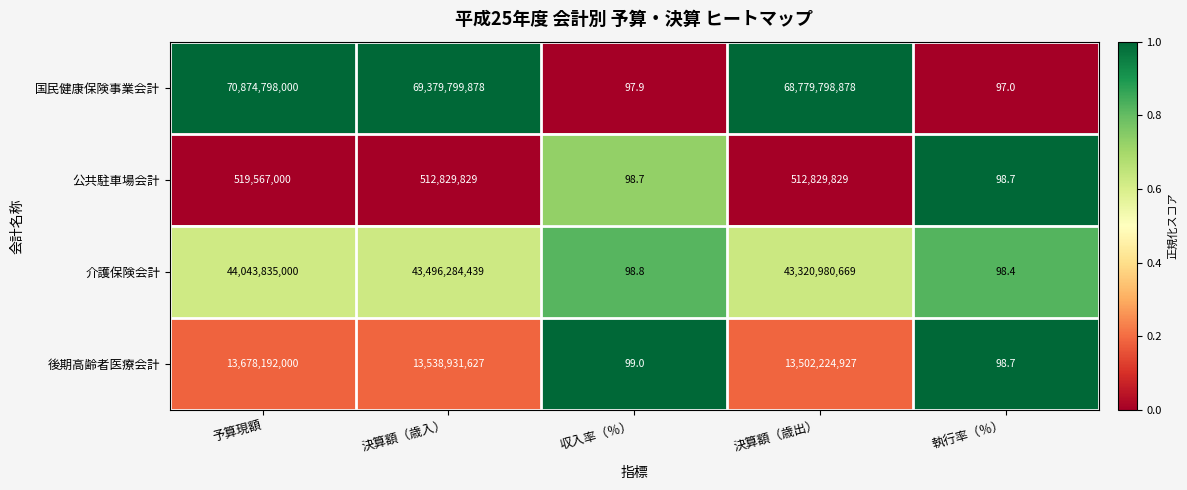

Is the value of 公共駐車場会計 at 収入率（％） greater than the value of 後期高齢者医療会計 at 決算額（歳入）?

No